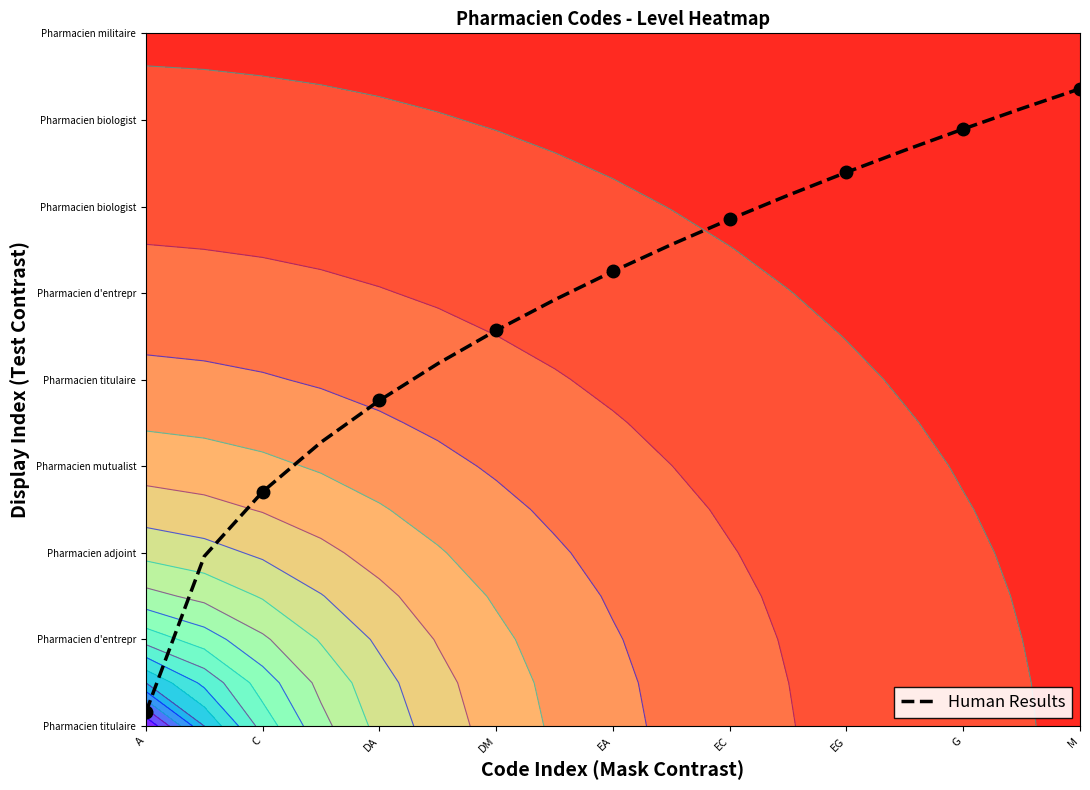

What is the difference between the maximum and second lowest values?

0.7